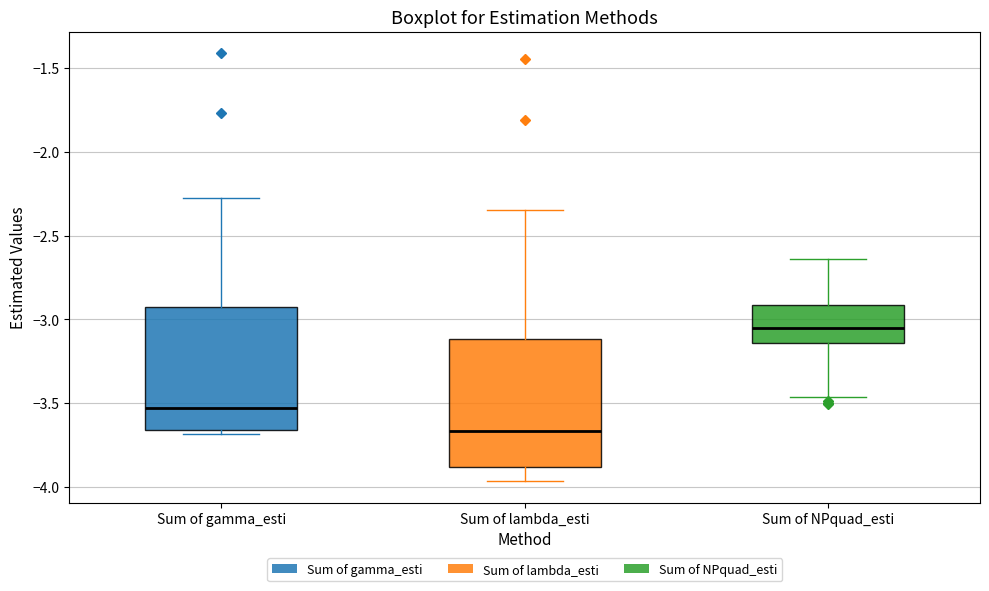

Reading left to right, transcribe this box plot: for each box, give where its median line is, the range the box spans, and where its two whiskers end, as read against the y-axis. The values are not printed on the chart, so give them approximately, as read against the axis.

Sum of gamma_esti: median -3.55, box -3.65 to -2.95, whiskers -3.70 to -2.30
Sum of lambda_esti: median -3.65, box -3.90 to -3.10, whiskers -3.95 to -2.35
Sum of NPquad_esti: median -3.05, box -3.15 to -2.90, whiskers -3.45 to -2.65